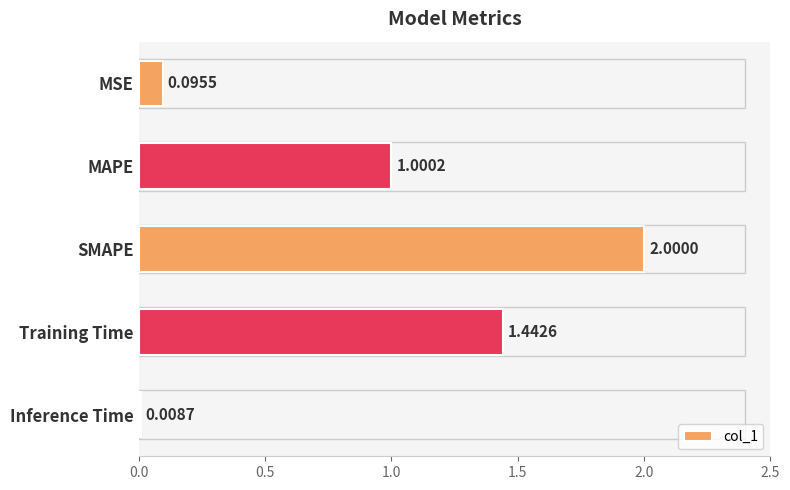

Where is the data nearest to the value 1?

MAPE